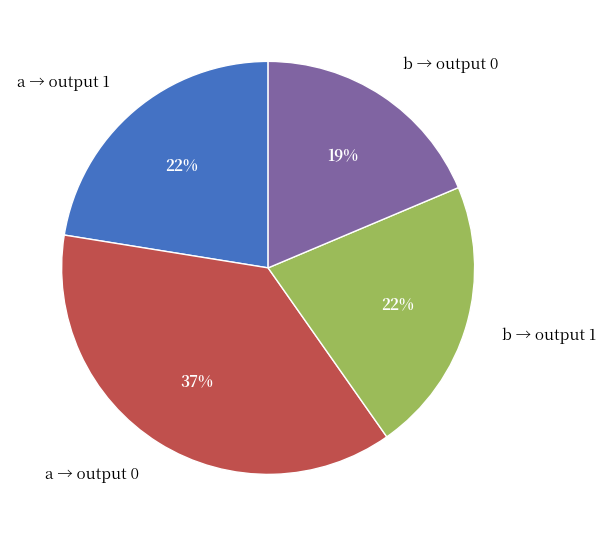

True or false: b → output 0 accounts for 19% of the total.

True